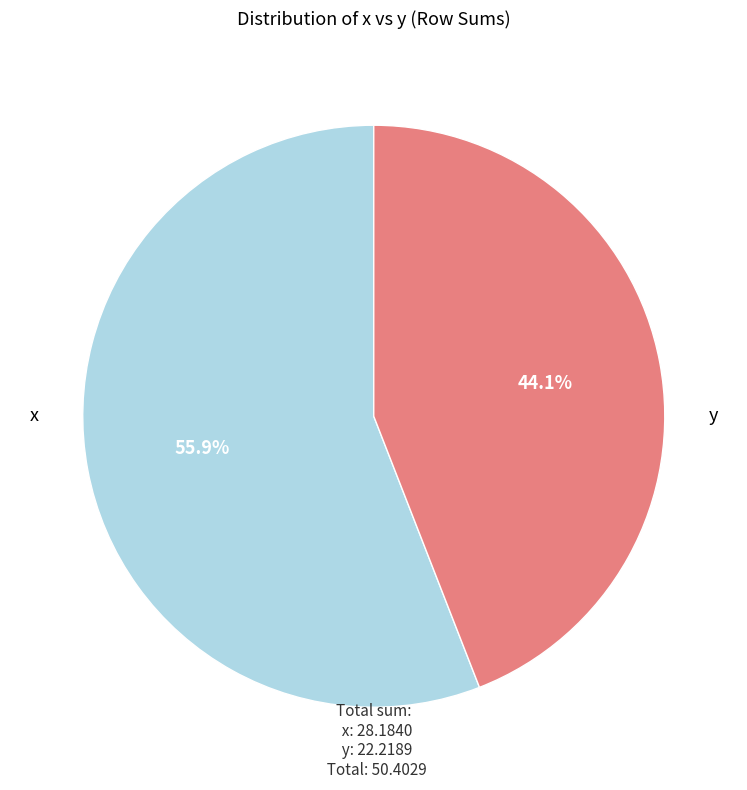

To the nearest percent, what is the average slice percentage?

50%